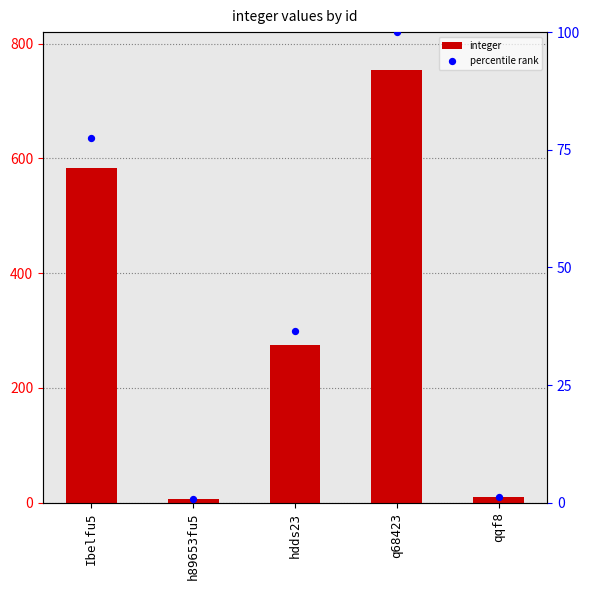

Which series contains the lowest Y value?

percentile rank